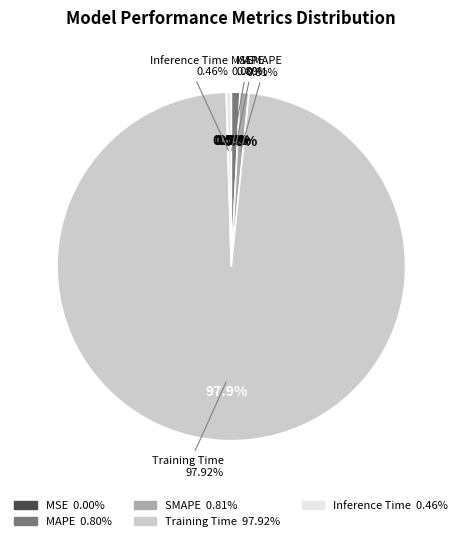

Is there any slice that represents more than half of the pie?

Yes